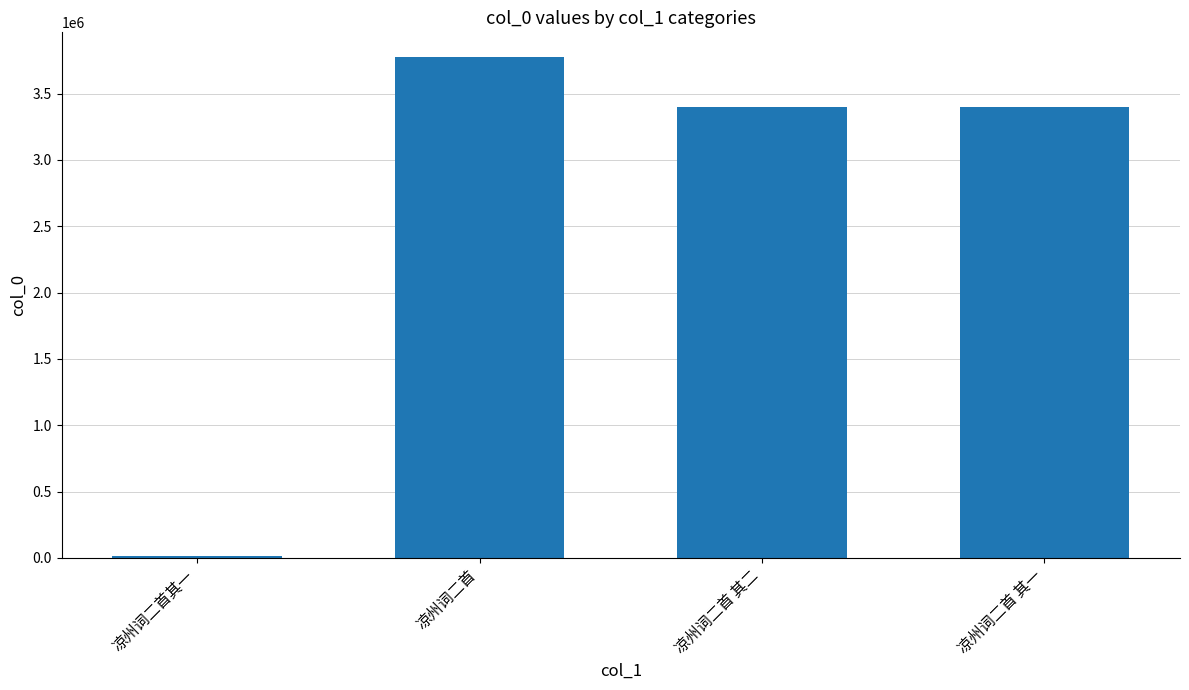

Which has a higher value, 凉州词二首 其二 or 凉州词二首其一?

凉州词二首 其二